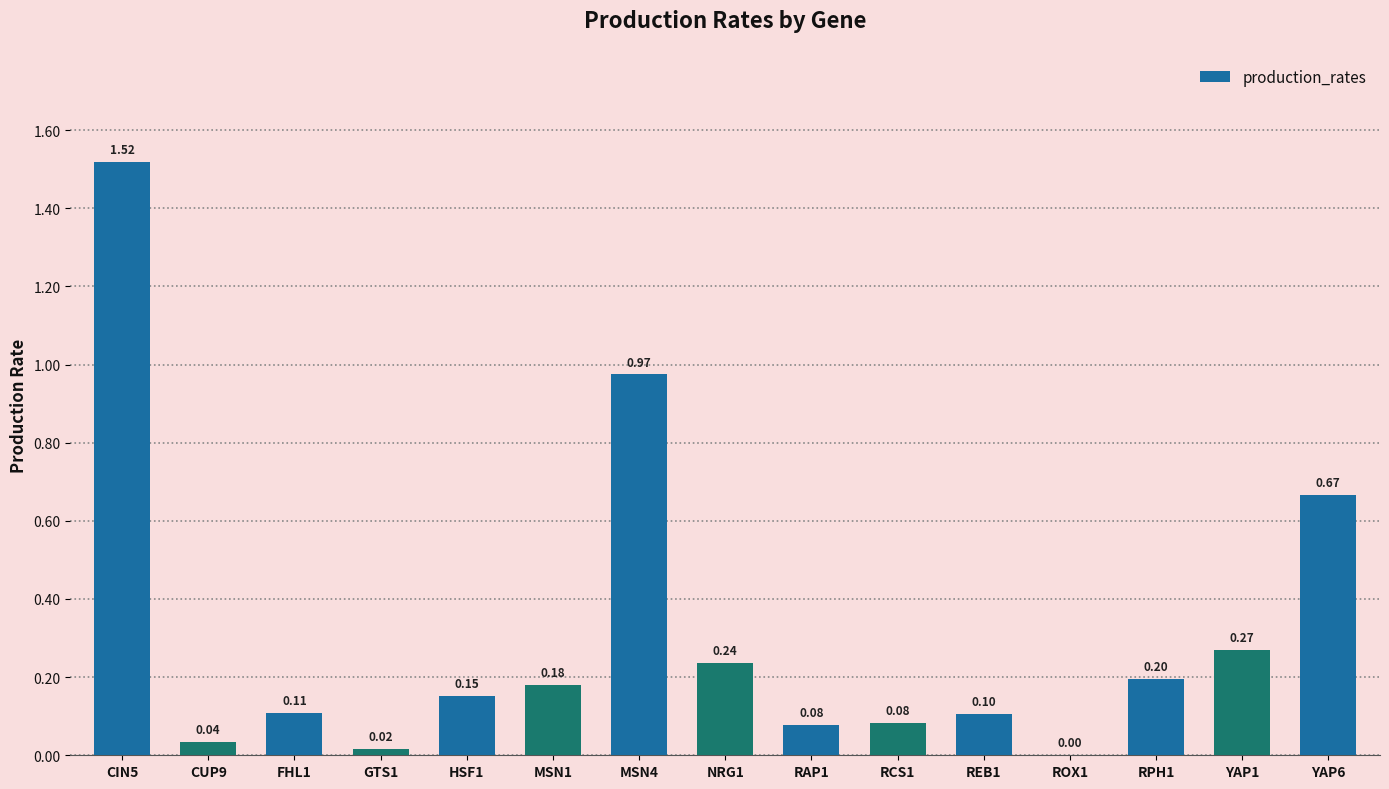

Are the bars horizontal?

No